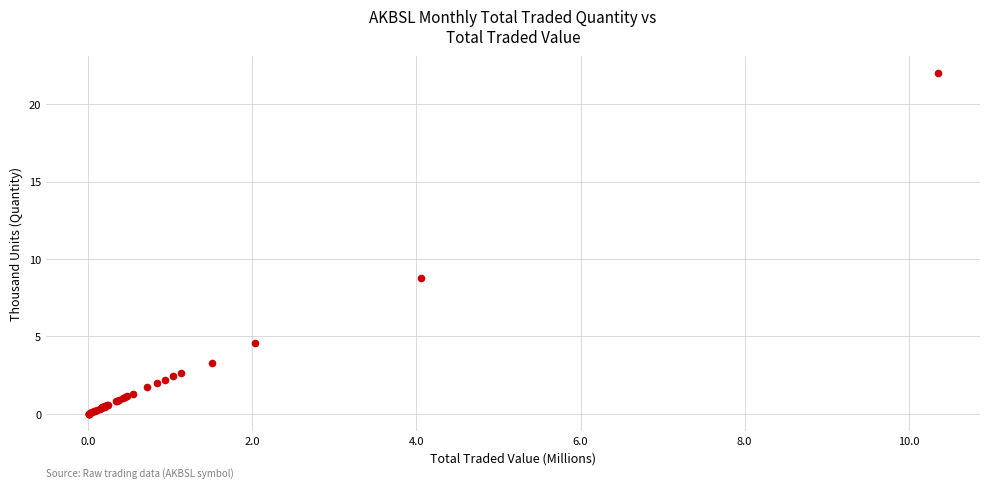

What Y value in the scatter plot is closest to 11?

8.8